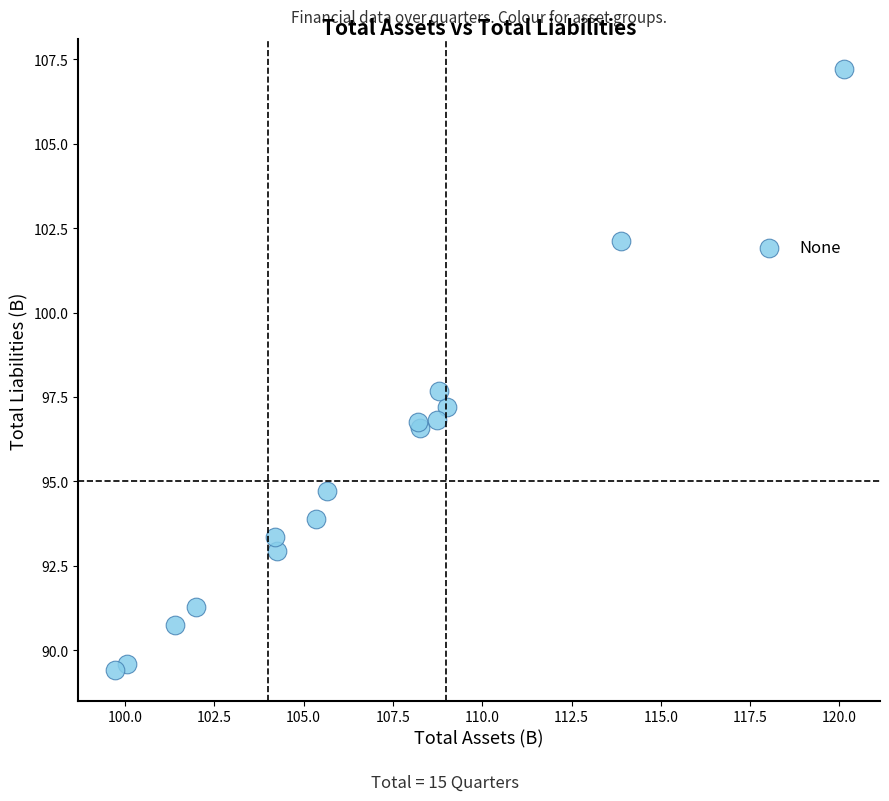

What Y value in the scatter plot is closest to 98?

97.7